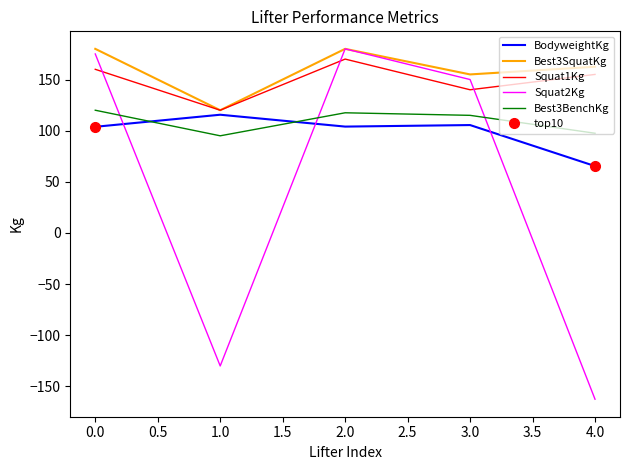

How many values in the Best3BenchKg series exceed 115?

2